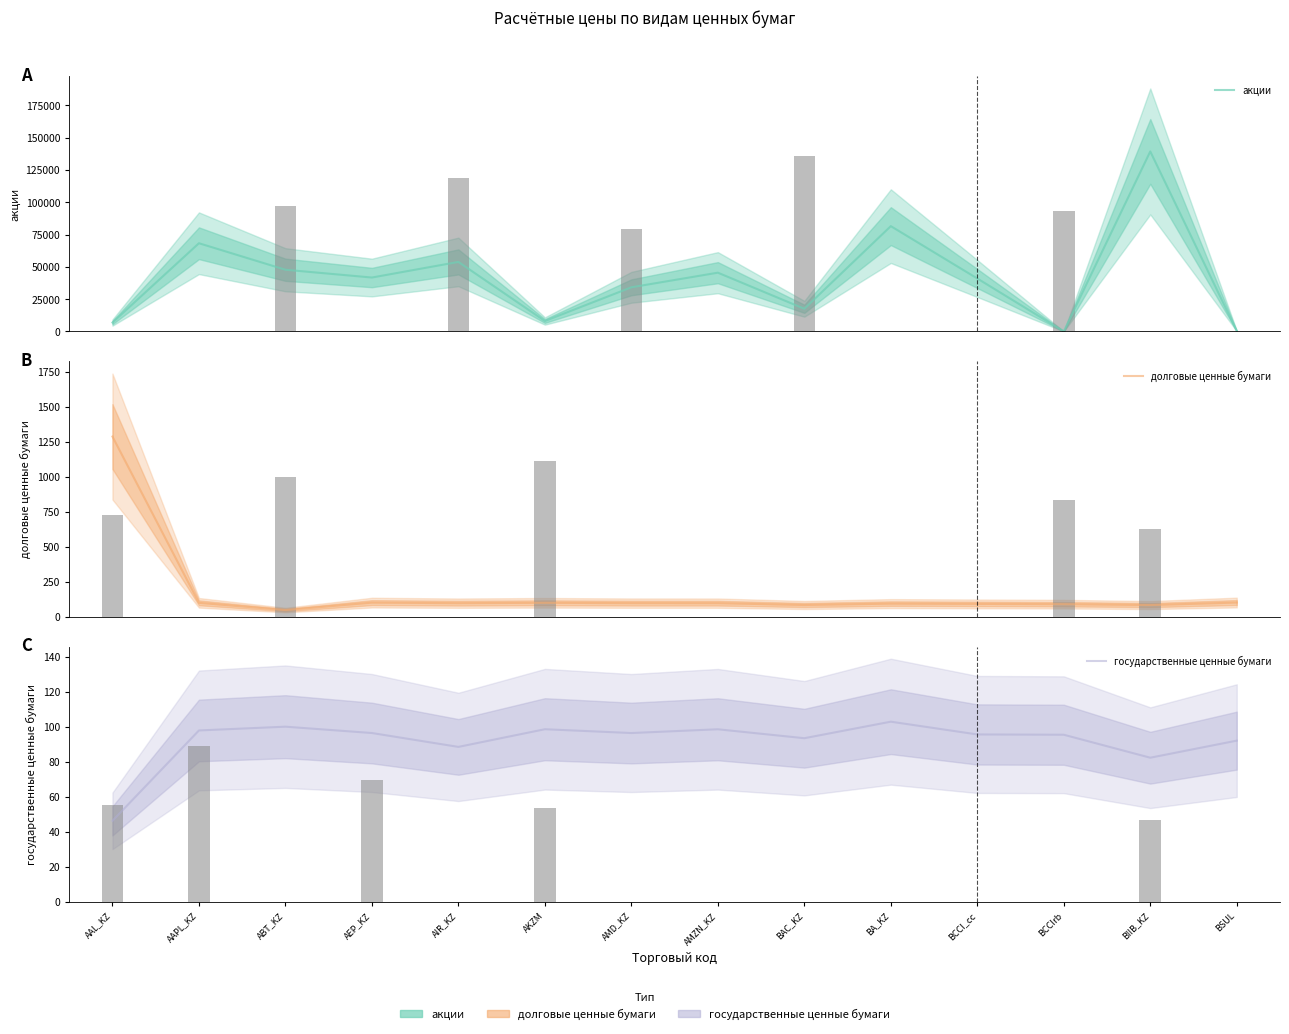

What is the greatest value displayed?

139335.1